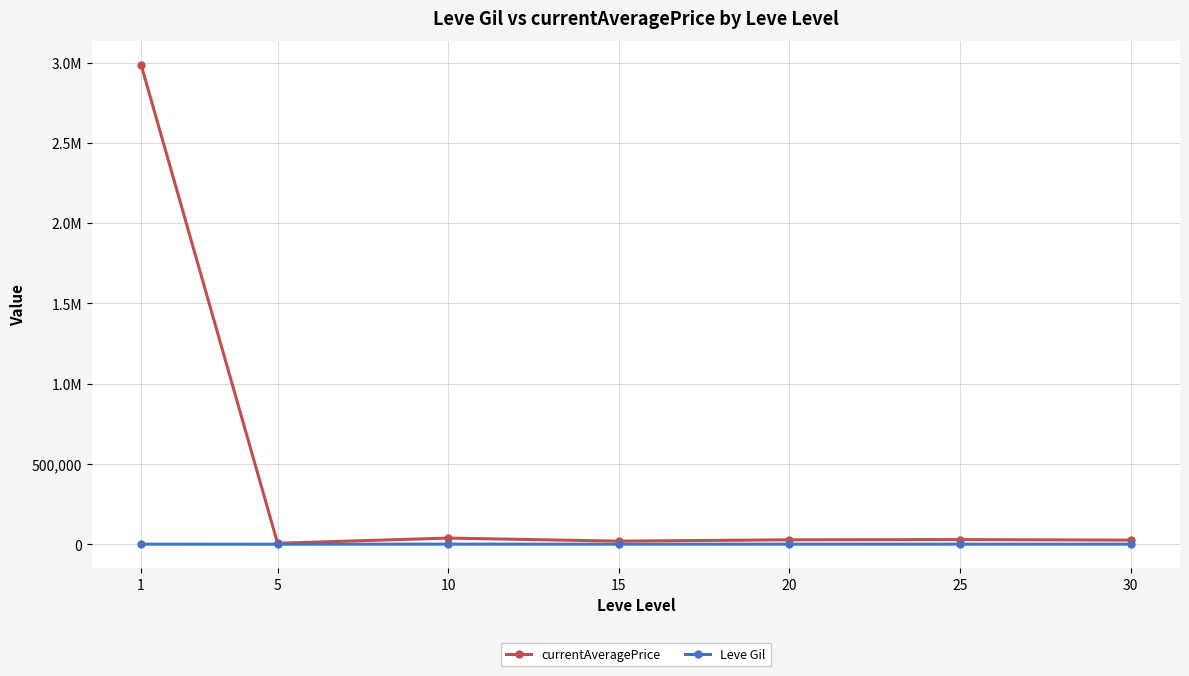

What is the difference between the Leve Gil values at 5 and 1?

148.2